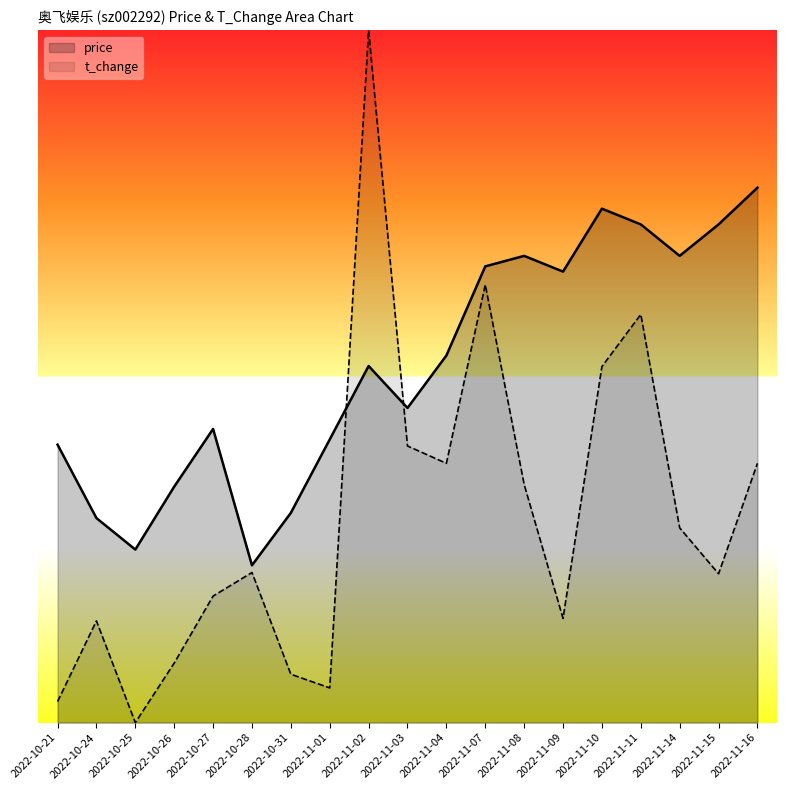

Where do price and t_change first cross each other?

2022-11-01 and 2022-11-02